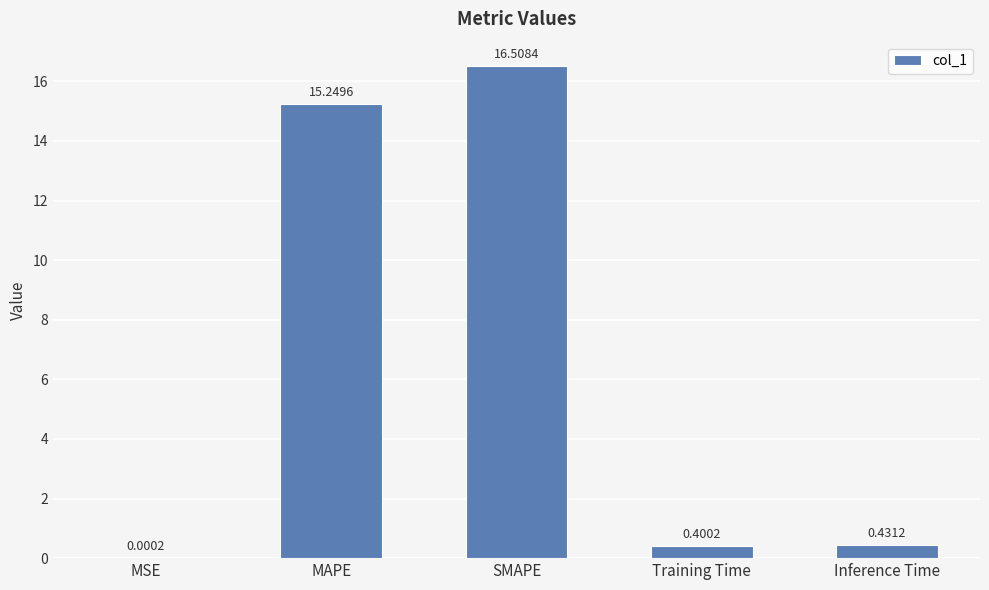

At which label is the value closest to 8?

MAPE